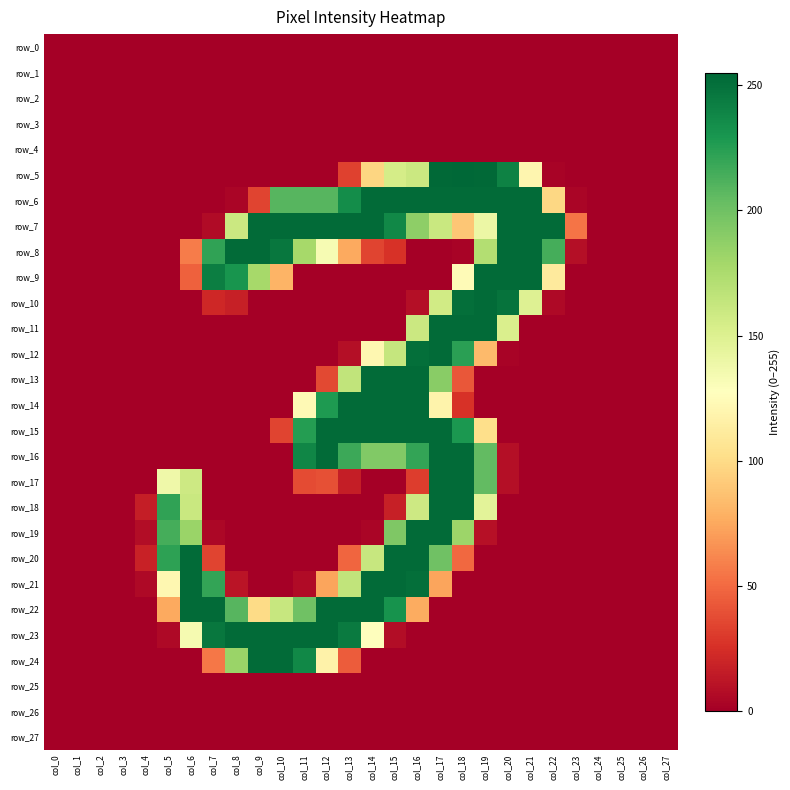

Reading left to right, transcribe all the data shown in this chart.

row_0: 0	0	0	0	0	0	0	0	0	0	0	0	0	0	0	0	0	0	0	0	0	0	0	0	0	0	0	0
row_1: 0	0	0	0	0	0	0	0	0	0	0	0	0	0	0	0	0	0	0	0	0	0	0	0	0	0	0	0
row_2: 0	0	0	0	0	0	0	0	0	0	0	0	0	0	0	0	0	0	0	0	0	0	0	0	0	0	0	0
row_3: 0	0	0	0	0	0	0	0	0	0	0	0	0	0	0	0	0	0	0	0	0	0	0	0	0	0	0	0
row_4: 0	0	0	0	0	0	0	0	0	0	0	0	0	0	0	0	0	0	0	0	0	0	0	0	0	0	0	0
row_5: 0	0	0	0	0	0	0	0	0	0	0	0	0	33	97	155	160	254	255	254	241	120	2	0	0	0	0	0
row_6: 0	0	0	0	0	0	0	0	3	34	209	209	209	235	253	253	253	253	253	253	253	253	98	3	0	0	0	0
row_7: 0	0	0	0	0	0	0	6	160	253	253	253	253	253	253	238	188	161	89	140	253	253	253	54	0	0	0	0
row_8: 0	0	0	0	0	0	57	222	253	253	247	178	133	75	34	26	0	0	2	172	253	253	215	8	0	0	0	0
row_9: 0	0	0	0	0	0	46	243	231	178	80	0	0	0	0	0	0	0	124	253	253	253	111	0	0	0	0	0
row_10: 0	0	0	0	0	0	0	21	17	0	0	0	0	0	0	0	8	157	251	253	249	149	5	0	0	0	0	0
row_11: 0	0	0	0	0	0	0	0	0	0	0	0	0	0	0	0	160	253	253	253	152	0	0	0	0	0	0	0
row_12: 0	0	0	0	0	0	0	0	0	0	0	0	0	8	121	163	251	253	224	83	2	0	0	0	0	0	0	0
row_13: 0	0	0	0	0	0	0	0	0	0	0	0	36	165	253	253	253	190	42	0	0	0	0	0	0	0	0	0
row_14: 0	0	0	0	0	0	0	0	0	0	0	123	228	253	253	253	253	118	26	0	0	0	0	0	0	0	0	0
row_15: 0	0	0	0	0	0	0	0	0	0	34	226	253	253	253	253	253	253	229	102	0	0	0	0	0	0	0	0
row_16: 0	0	0	0	0	0	0	0	0	0	0	239	253	218	193	193	221	253	253	205	8	0	0	0	0	0	0	0
row_17: 0	0	0	0	0	138	159	0	0	0	0	37	39	16	0	0	31	253	253	205	8	0	0	0	0	0	0	0
row_18: 0	0	0	0	16	222	161	0	0	0	0	0	0	0	0	17	159	253	253	146	0	0	0	0	0	0	0	0
row_19: 0	0	0	0	7	215	183	4	0	0	0	0	0	0	3	194	253	253	182	9	0	0	0	0	0	0	0	0
row_20: 0	0	0	0	18	223	253	34	0	0	0	0	0	48	162	253	253	200	49	0	0	0	0	0	0	0	0	0
row_21: 0	0	0	0	5	121	253	221	11	0	0	6	73	165	253	253	251	73	0	0	0	0	0	0	0	0	0	0
row_22: 0	0	0	0	0	75	253	253	209	100	162	200	253	253	253	232	76	0	0	0	0	0	0	0	0	0	0	0
row_23: 0	0	0	0	0	5	134	247	253	253	253	253	253	245	127	7	0	0	0	0	0	0	0	0	0	0	0	0
row_24: 0	0	0	0	0	0	0	55	183	253	253	238	117	44	0	0	0	0	0	0	0	0	0	0	0	0	0	0
row_25: 0	0	0	0	0	0	0	0	0	0	0	0	0	0	0	0	0	0	0	0	0	0	0	0	0	0	0	0
row_26: 0	0	0	0	0	0	0	0	0	0	0	0	0	0	0	0	0	0	0	0	0	0	0	0	0	0	0	0
row_27: 0	0	0	0	0	0	0	0	0	0	0	0	0	0	0	0	0	0	0	0	0	0	0	0	0	0	0	0